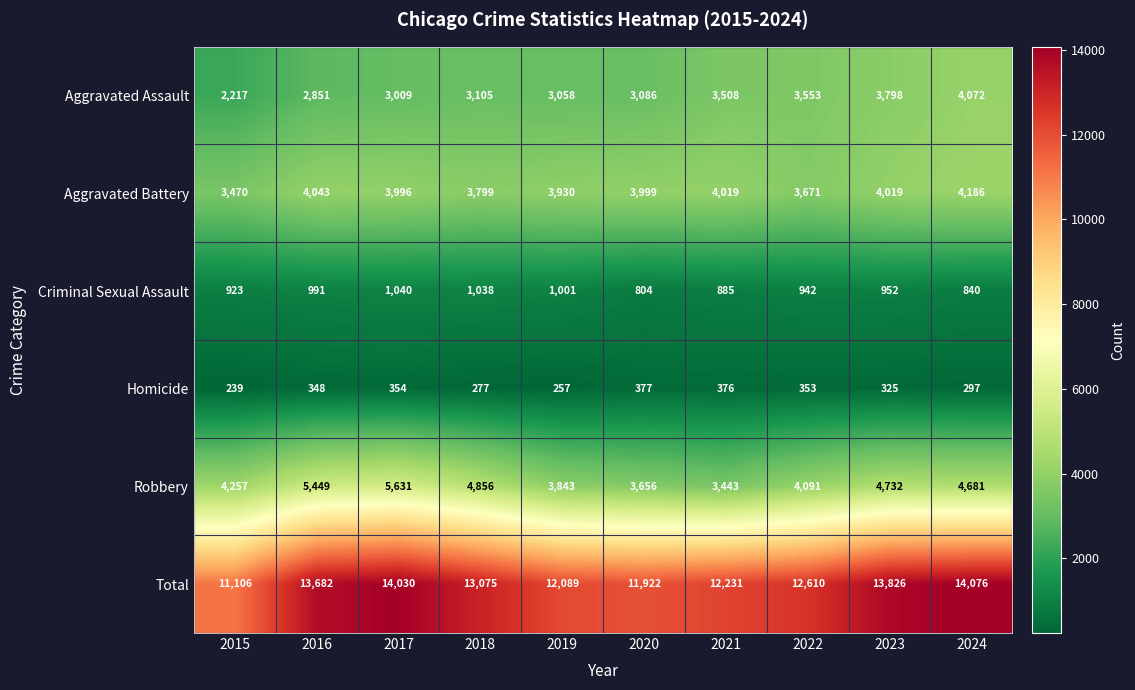

How many distinct data groups are displayed?

6